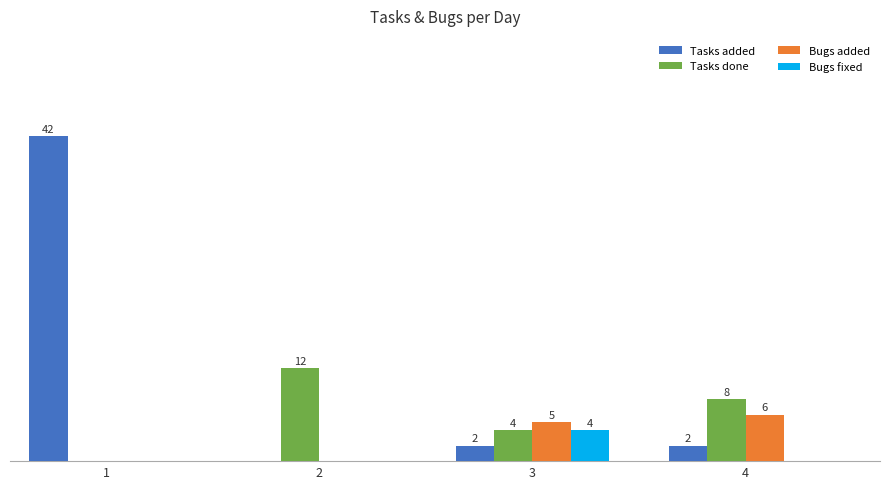

Between 1 and 4, which series saw the biggest shift?

Tasks added